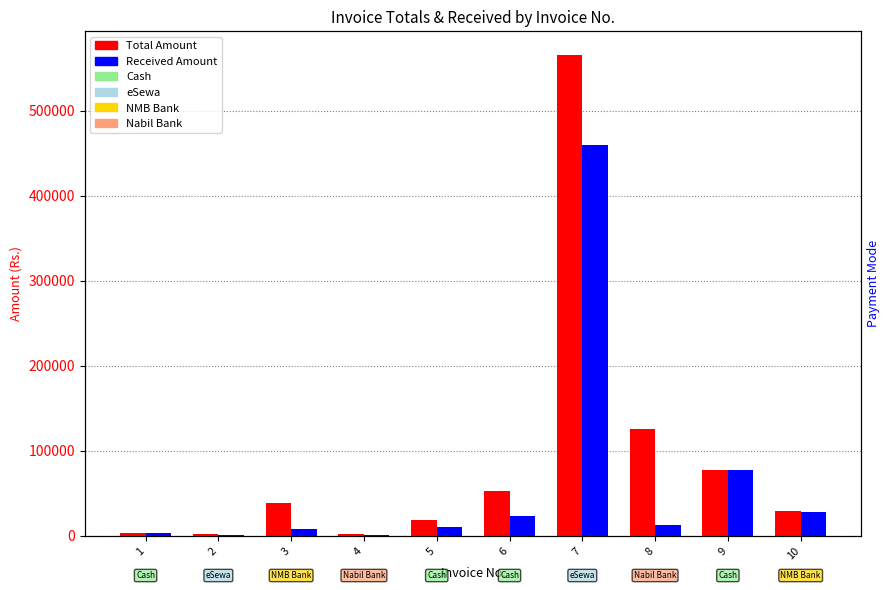

What is the approximate value of Received Amount at 4?

826.9